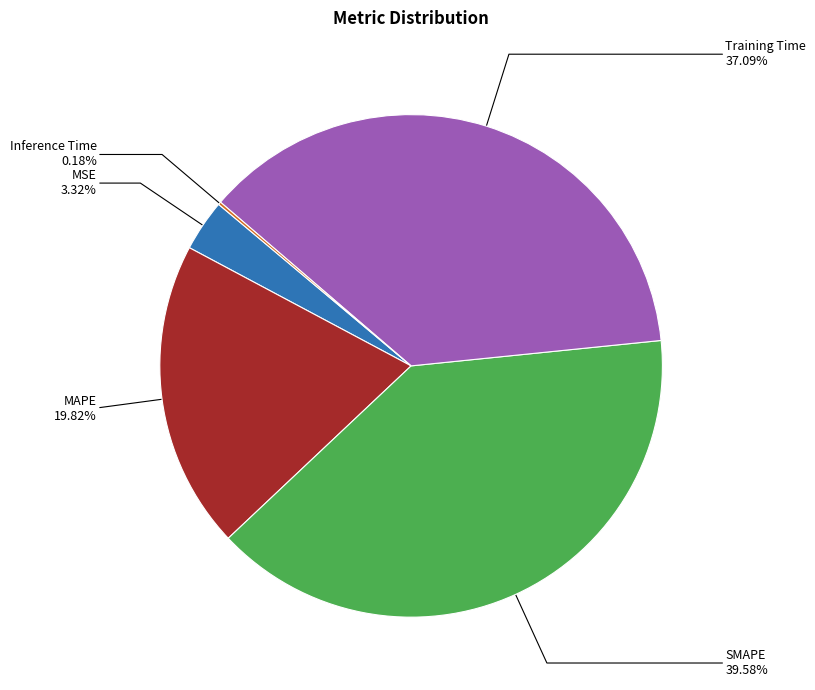

Is there any slice that represents more than half of the pie?

No